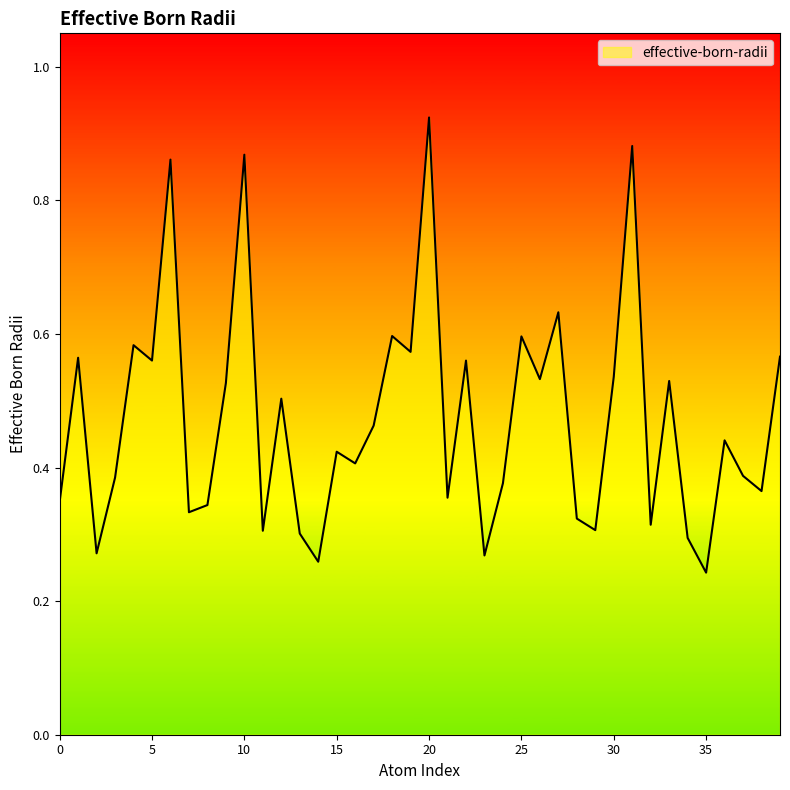

What is the difference between the maximum and minimum values?

0.7